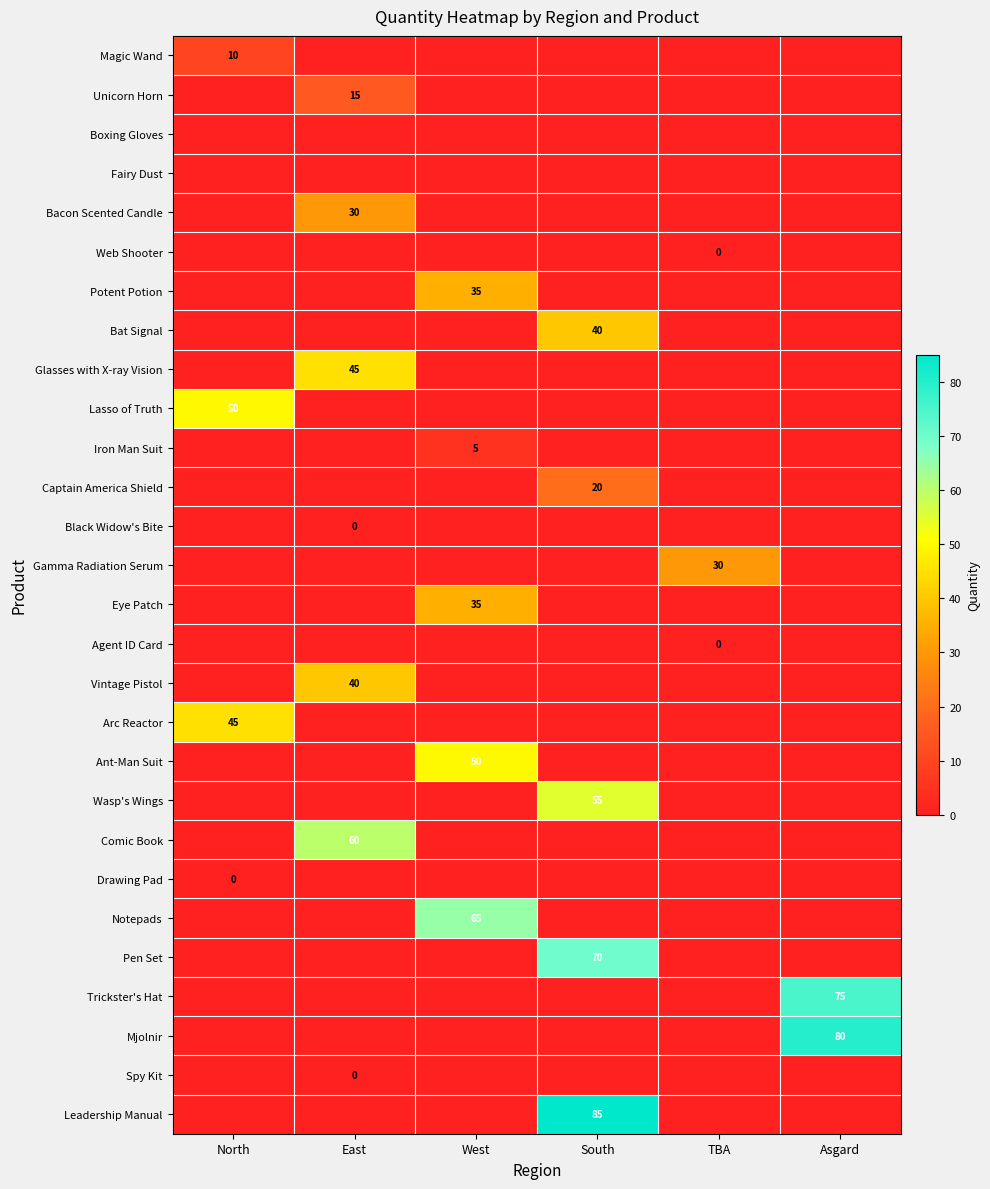

True or false: Ant-Man Suit has a value of 10 at West.

False